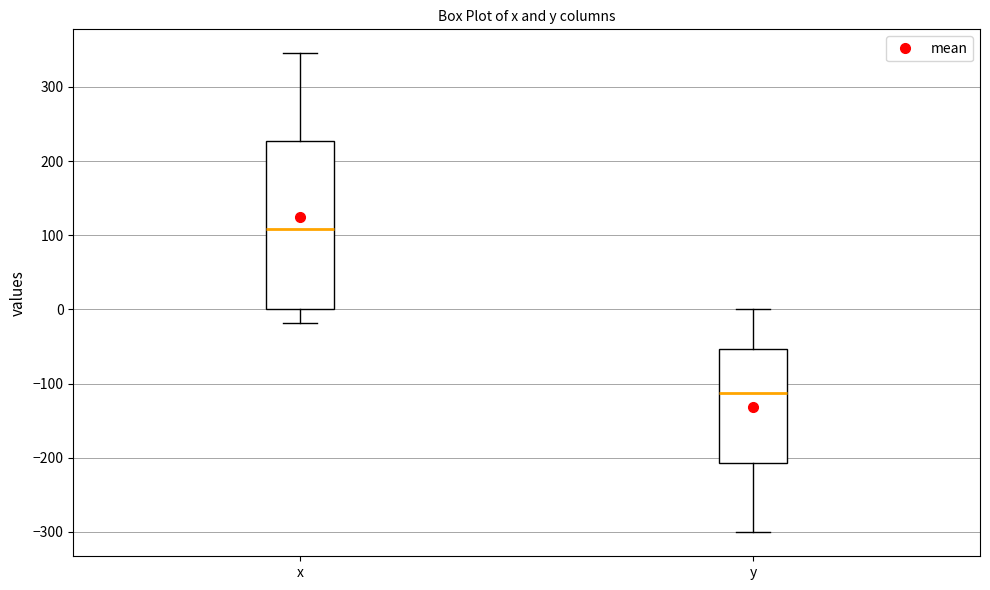

Comparing the boxes themselves (not the whiskers), which one is the tallest?

x